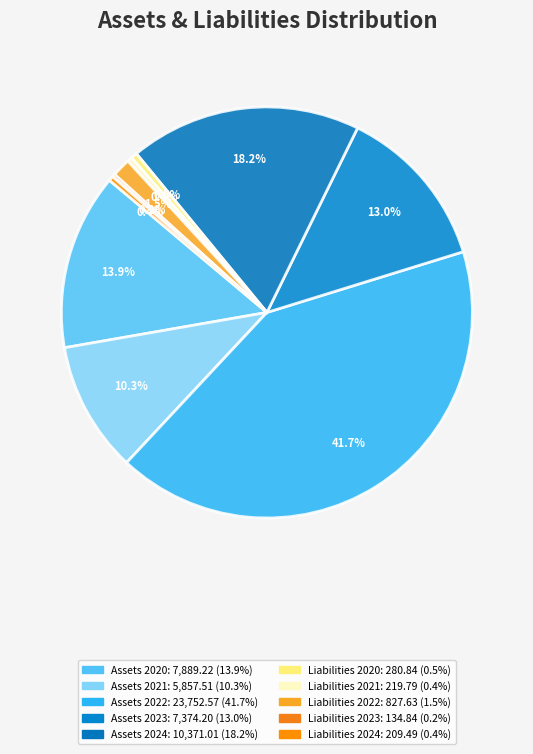

Which slice is the largest?

Assets 2022